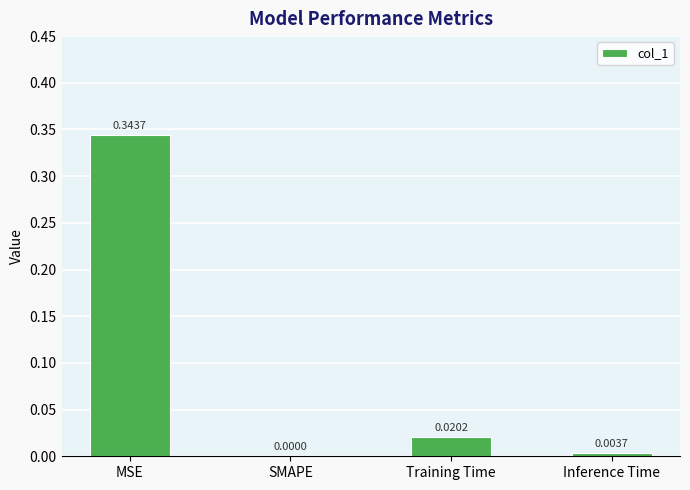

What is the change in value from MSE to SMAPE?

-0.3